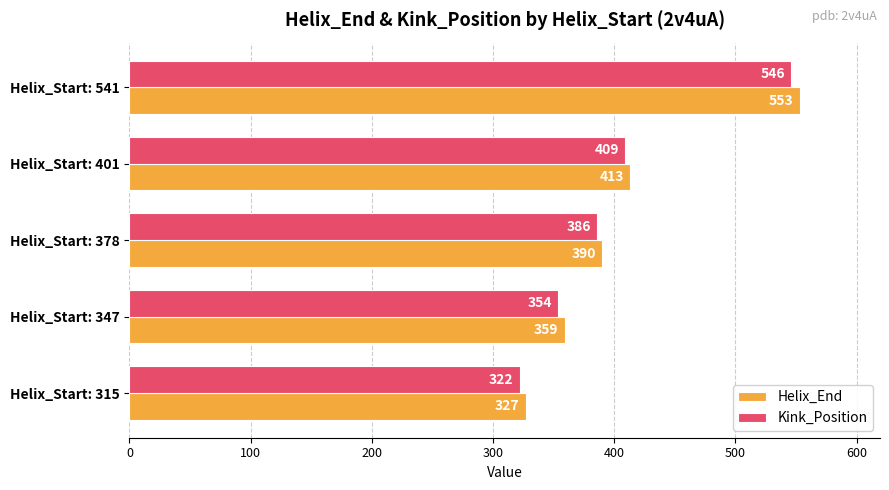

What is the difference between the Kink_Position values at Helix_Start: 347 and Helix_Start: 315?

32